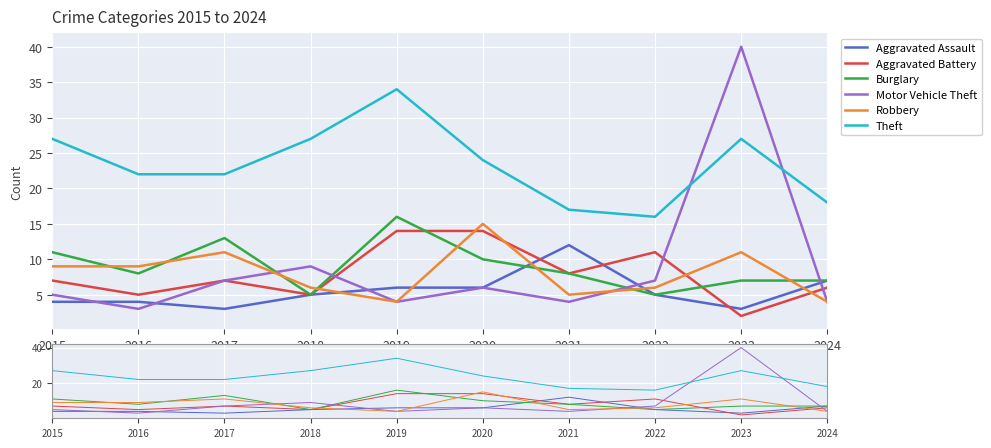

Between 2022 and 2023, which is larger?

2022